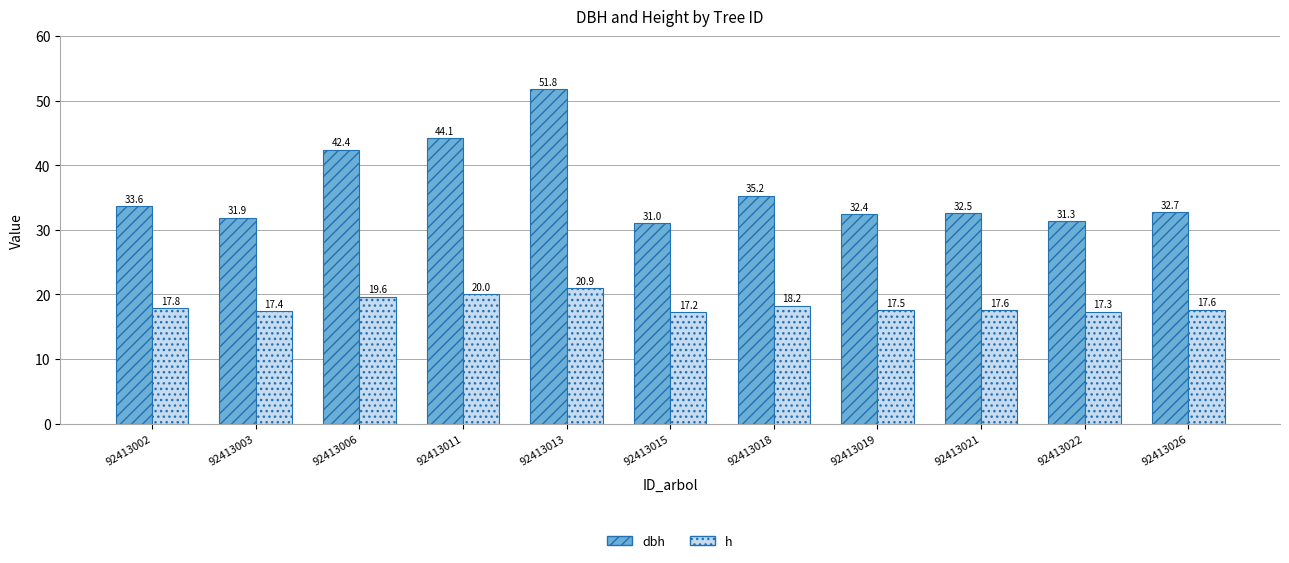

What is the difference between the maximum and minimum values in the h series?

3.7